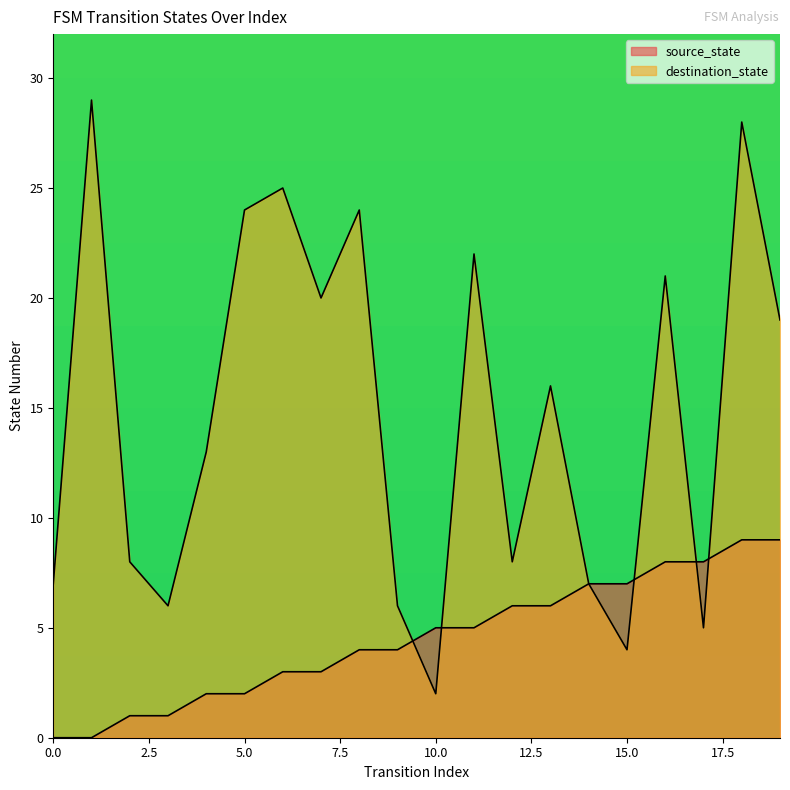

At which label does source_state reach its peak?

18